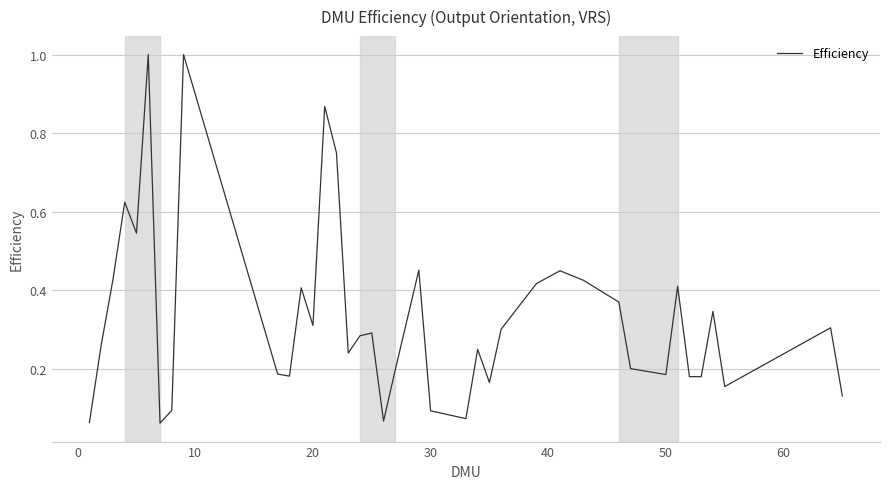

What is the maximum value shown in the chart?

1.0